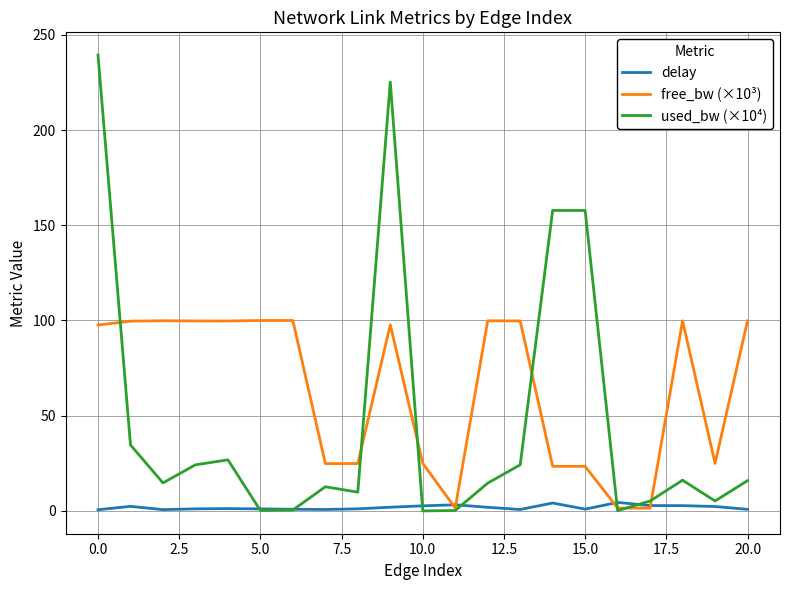

True or false: used_bw (×10⁴) and delay intersect in this chart.

True